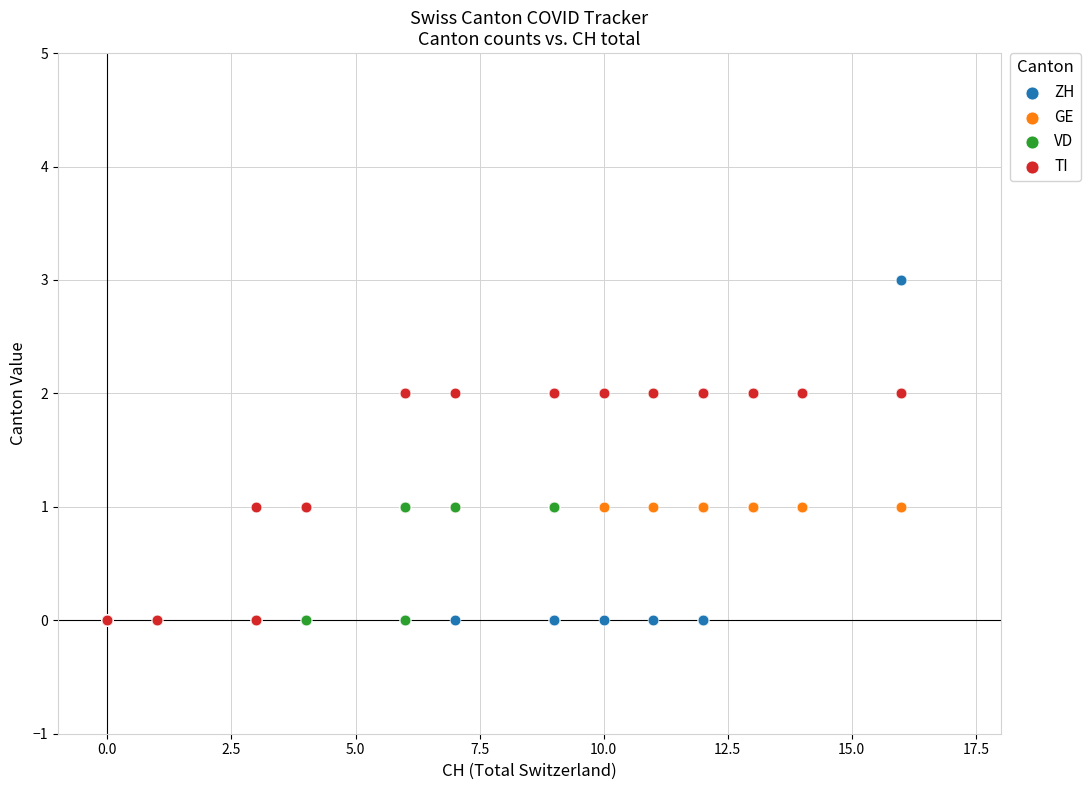

Which series has the largest Y range (max minus min)?

ZH